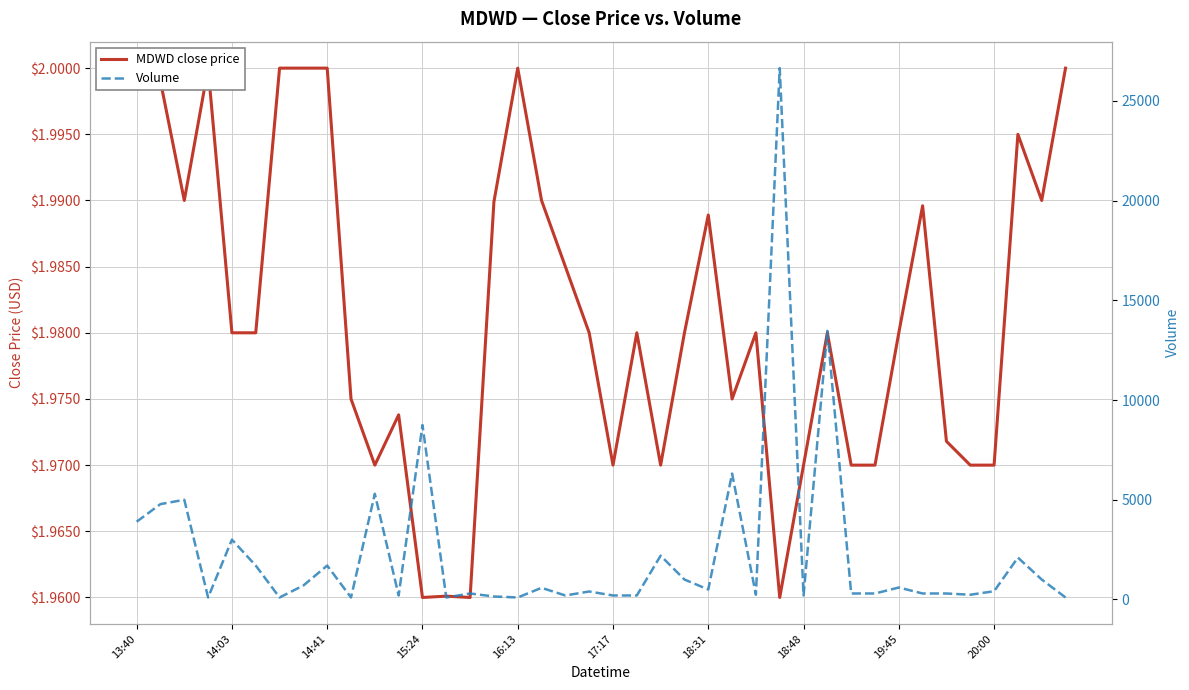

Is the value of MDWD close price at 16 greater than the value of Volume at 29?

No